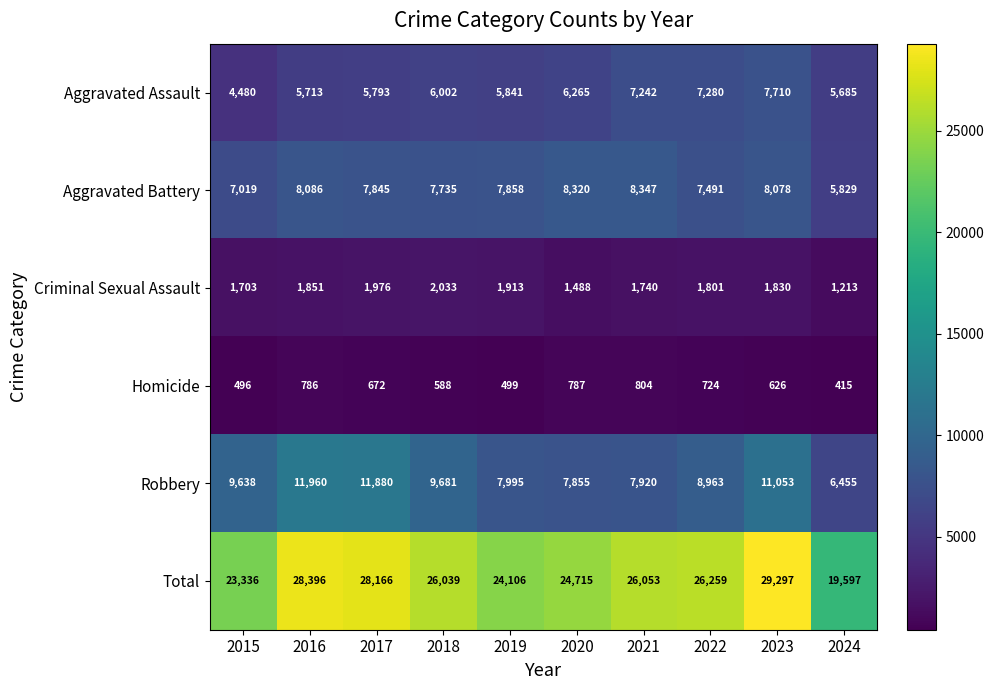

At how many categories does at least one series exceed 17887?

10